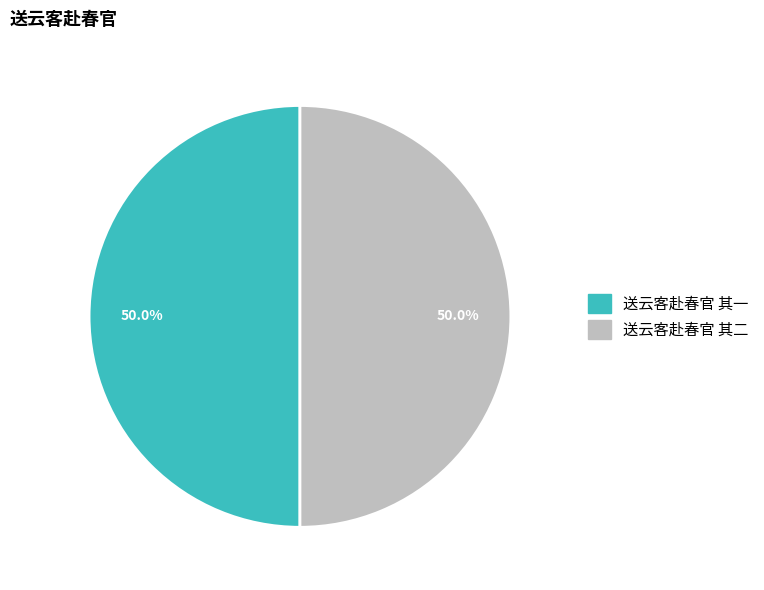

Combined, what portion of the pie is 送云客赴春官 其二 and 送云客赴春官 其一?

100.0%